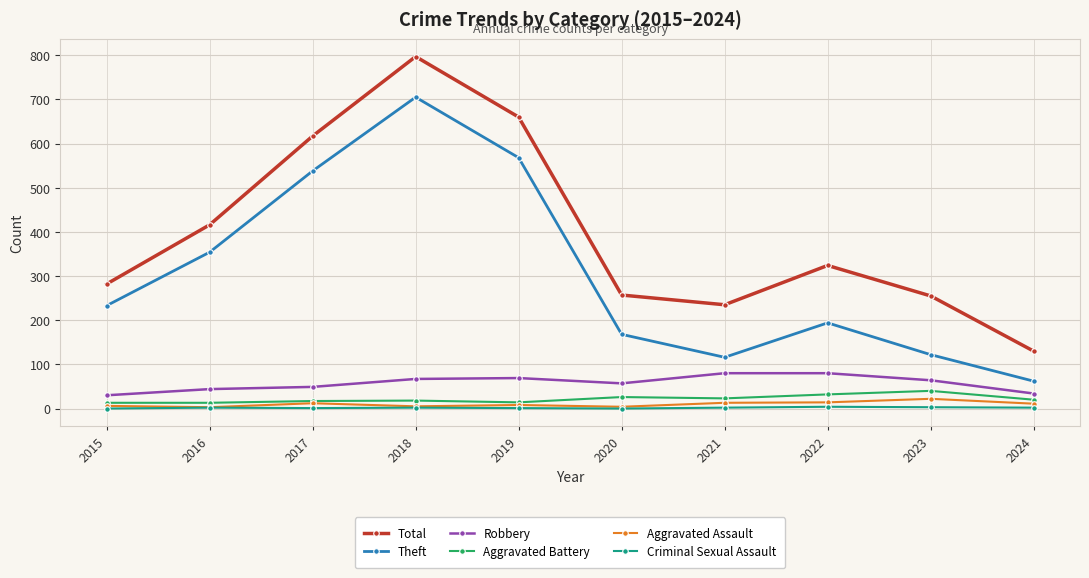

How many distinct data groups are displayed?

6